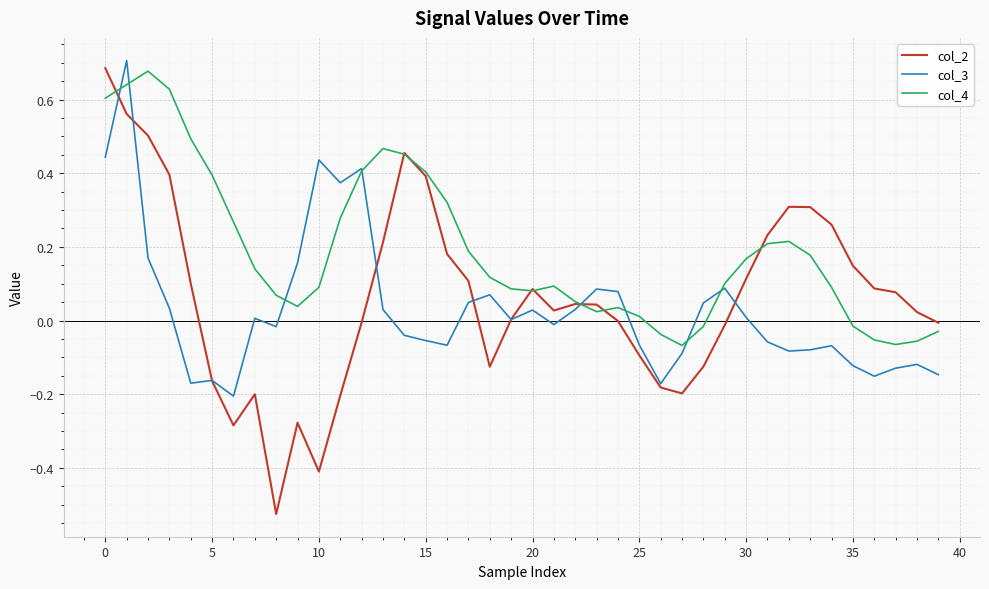

Which series has the widest spread of values?

col_2